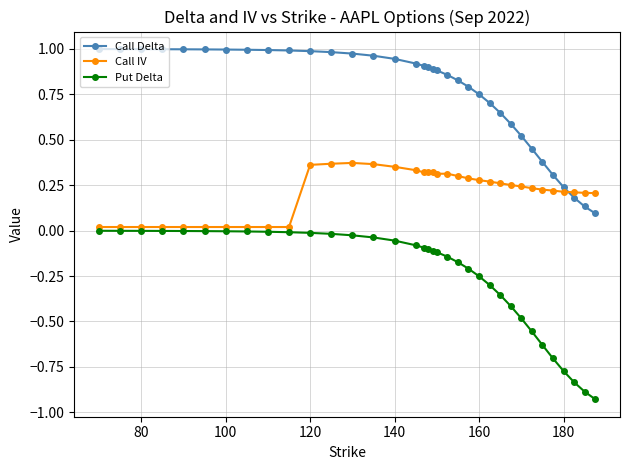

Which series has the largest range (max minus min)?

Put Delta